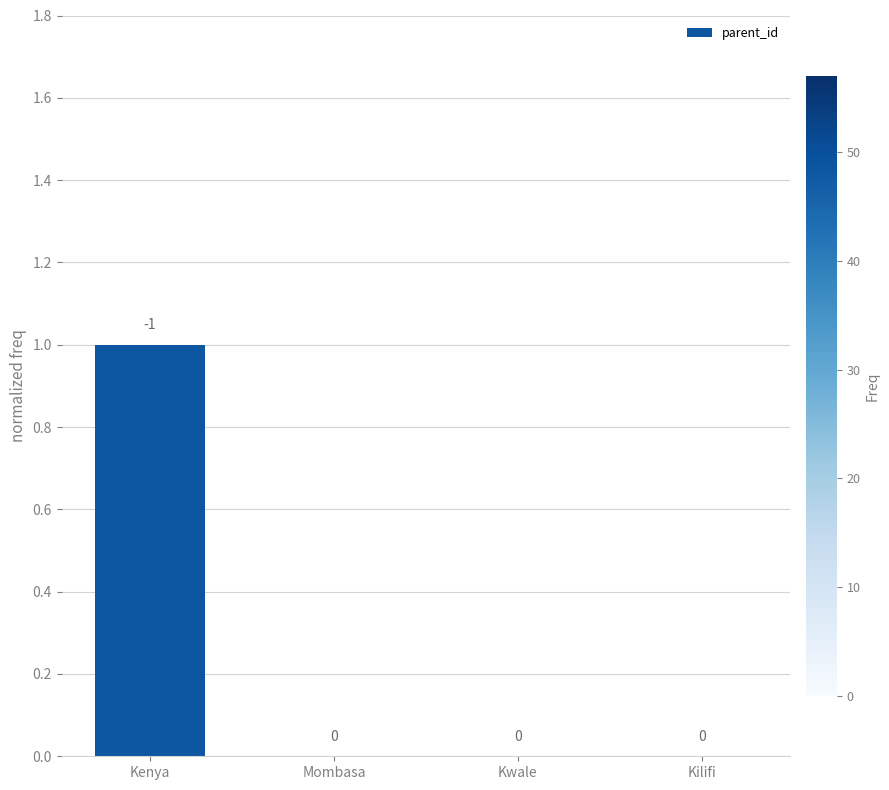

At which category does the chart reach its peak across all series?

Kenya